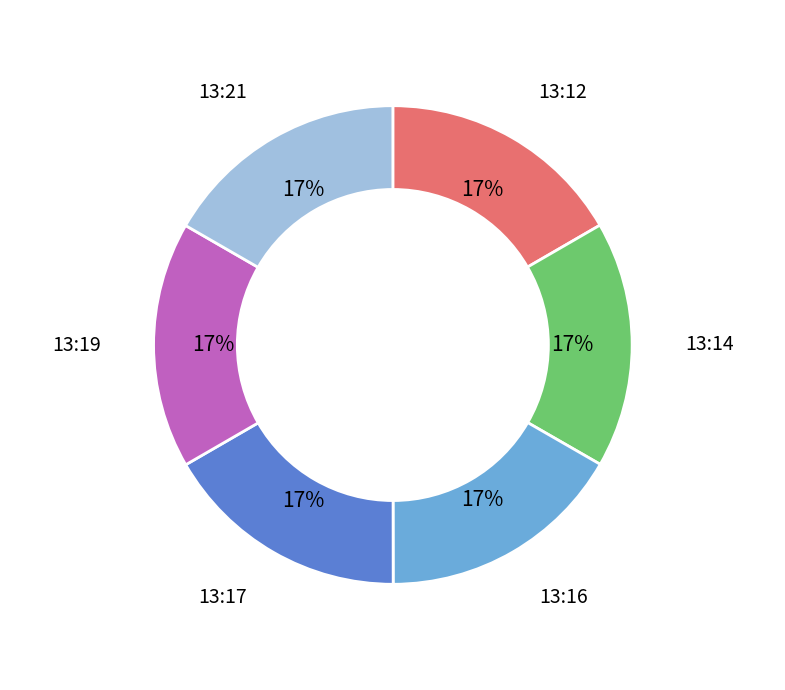

What percentage is the 13:17 slice, to the nearest percent?

17%